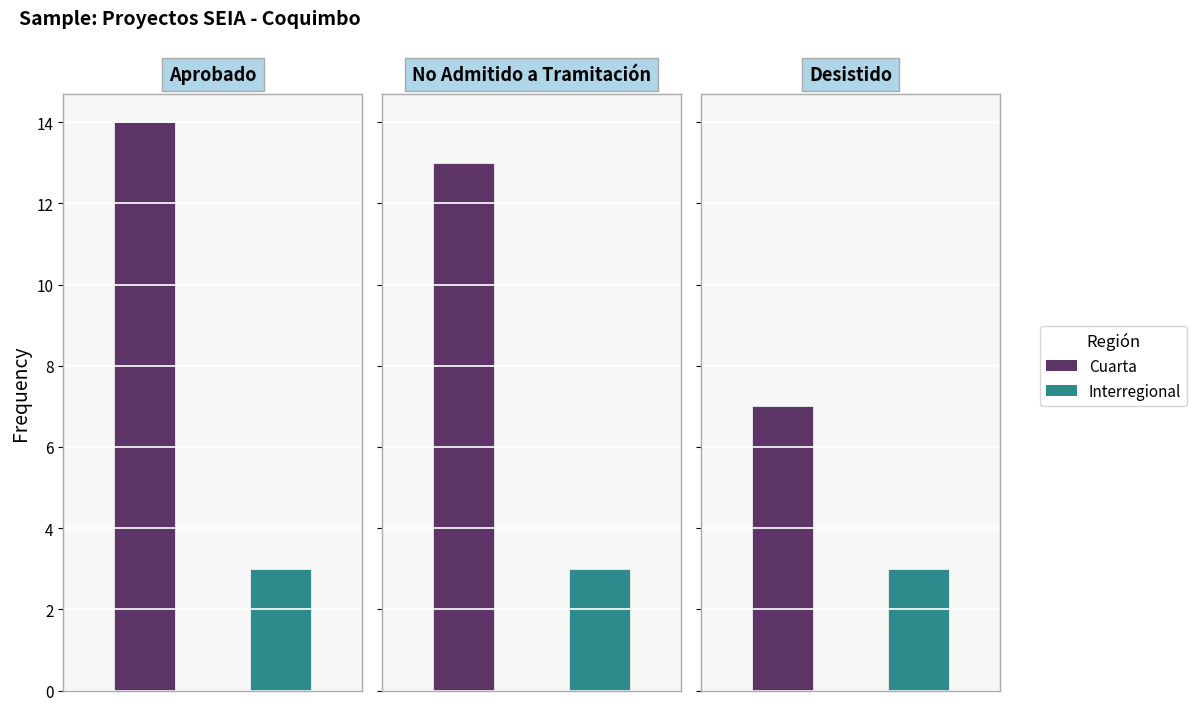

How many groups of bars are there?

2